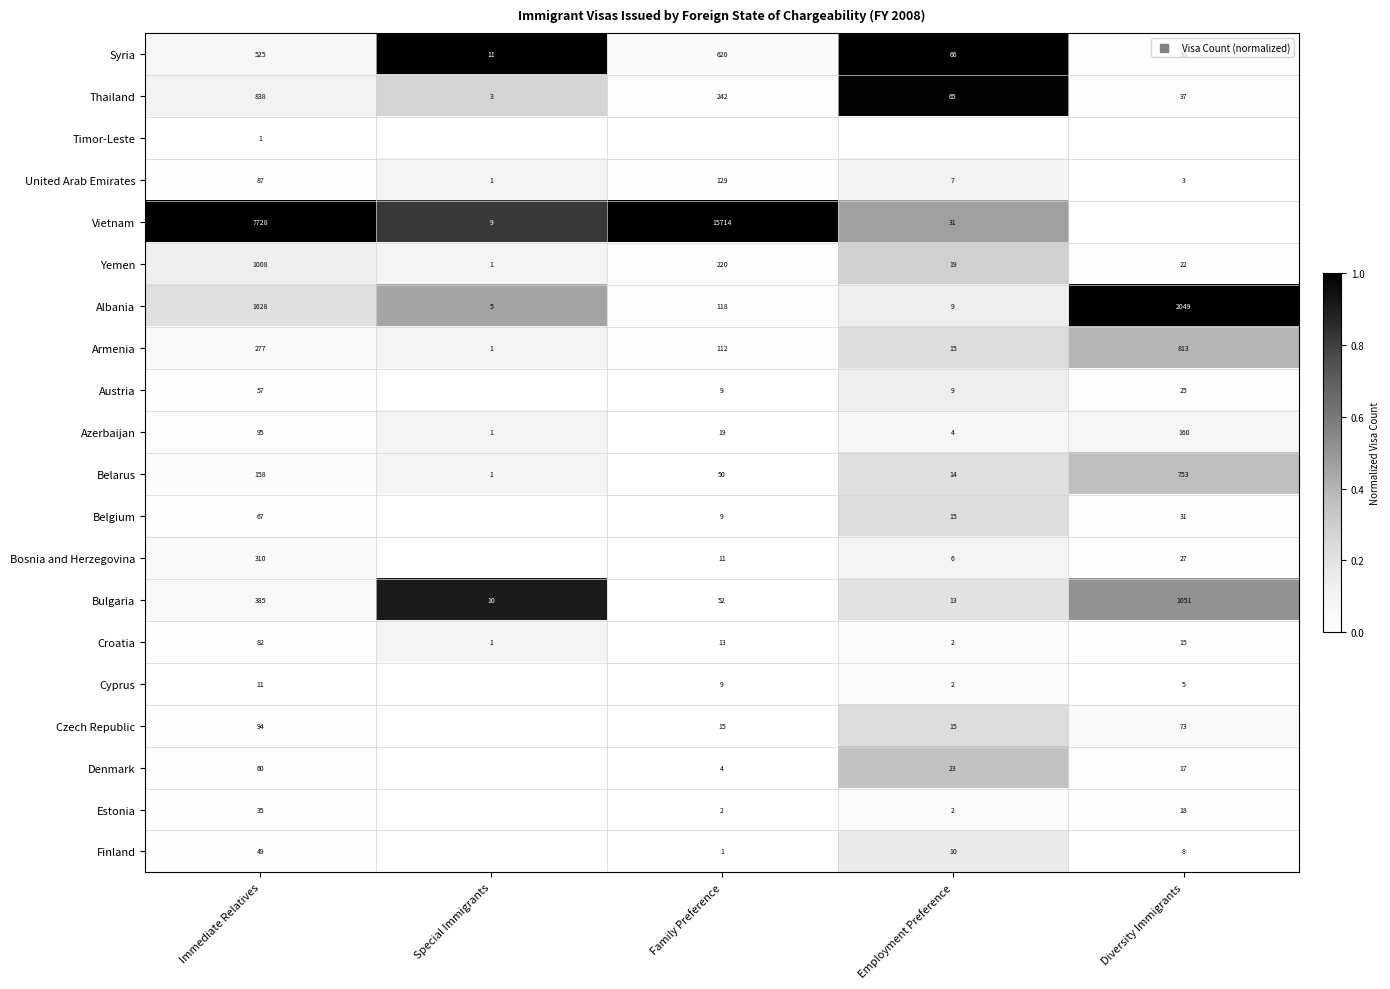

Which category has the highest value in the Syria series?

Family Preference